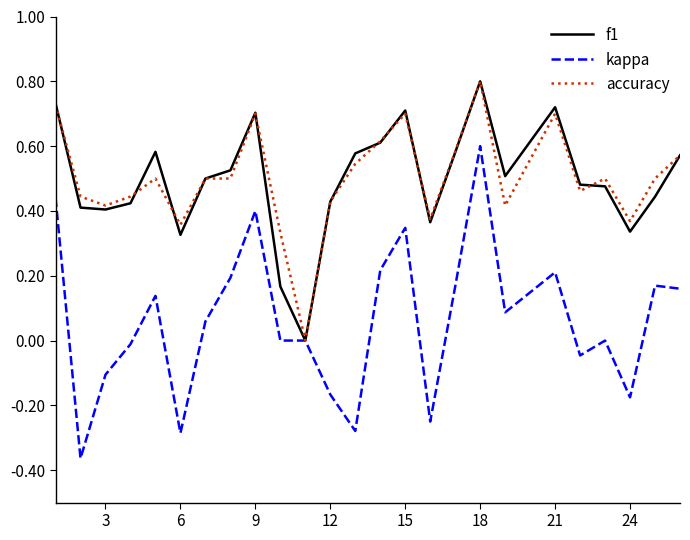

Is this an area chart (filled region under the line)?

No